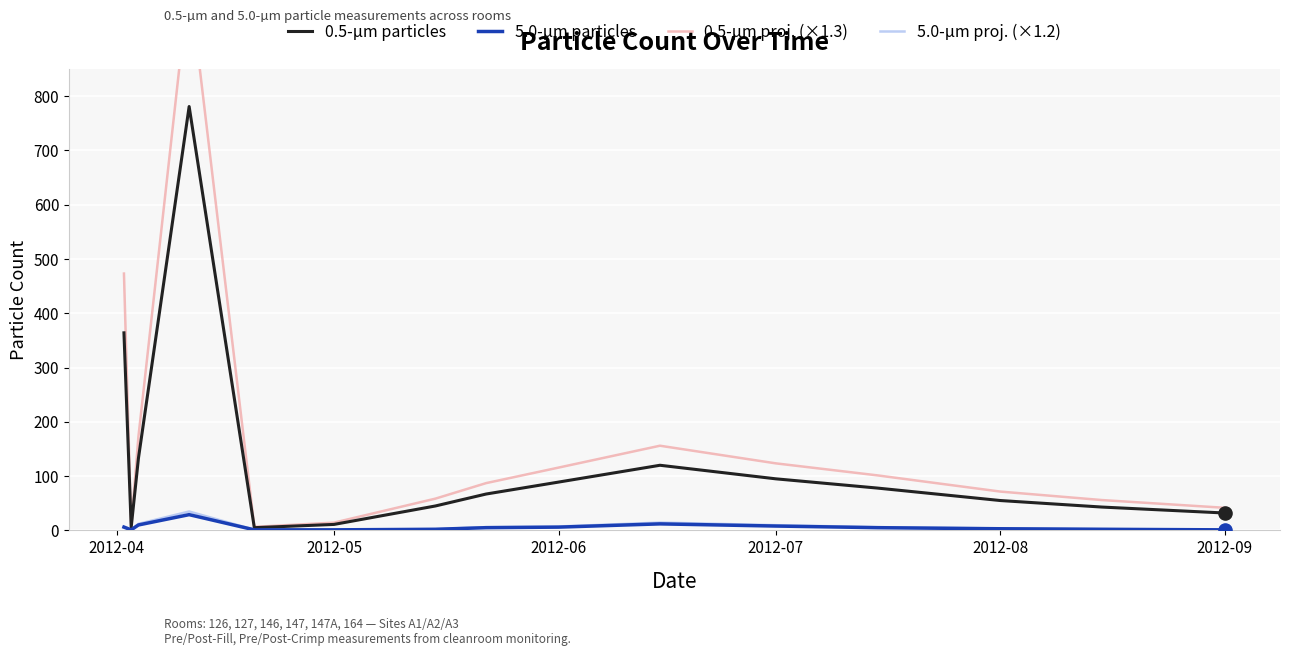

At how many categories does at least one series exceed 222?

2